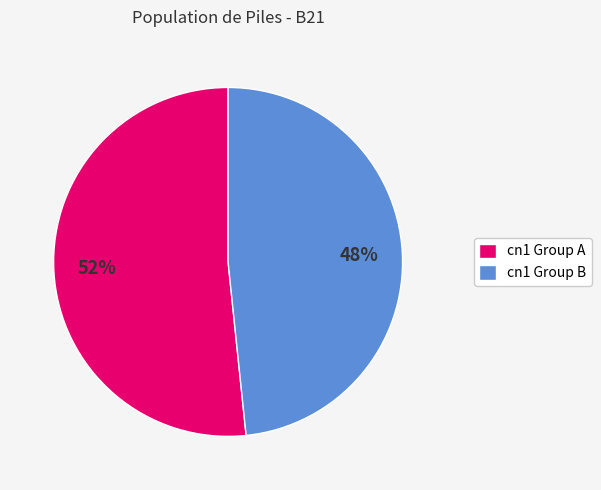

To the nearest percent, what is the average slice percentage?

50%